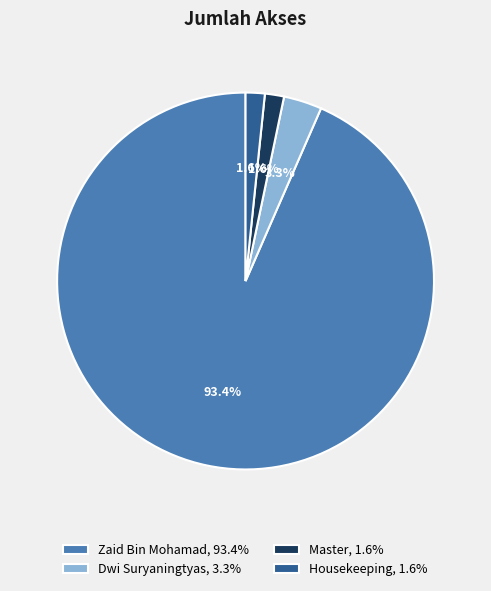

Is there any slice that represents more than half of the pie?

Yes